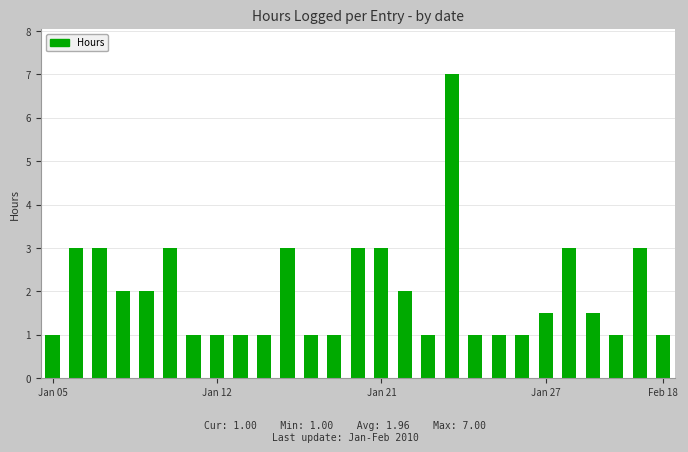

What is the smallest value displayed?

1.0